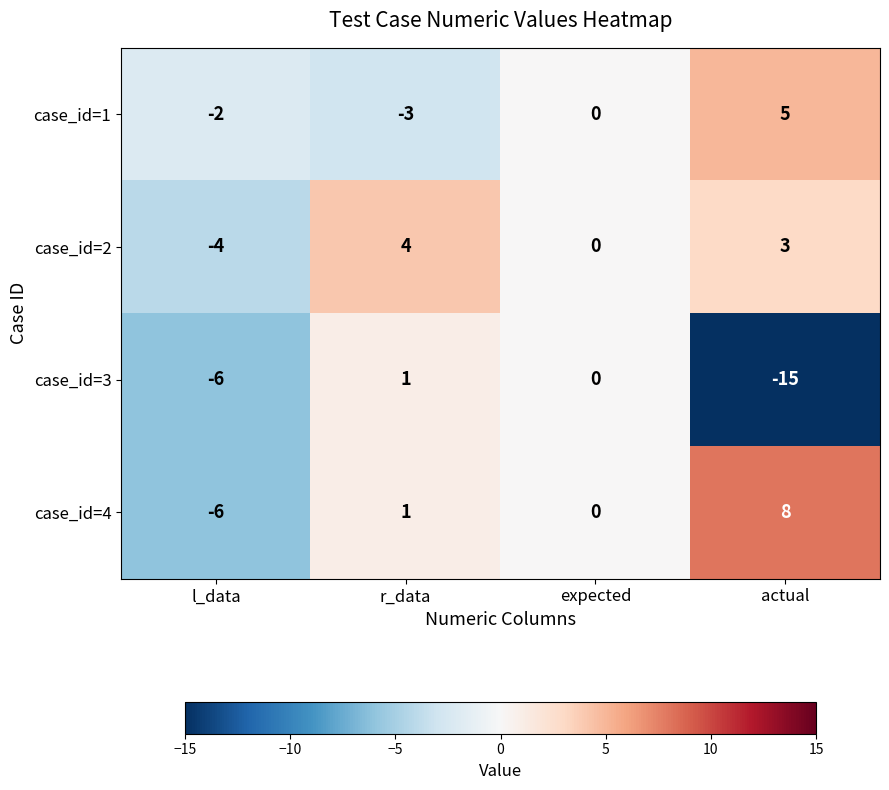

What is the greatest value displayed?

8